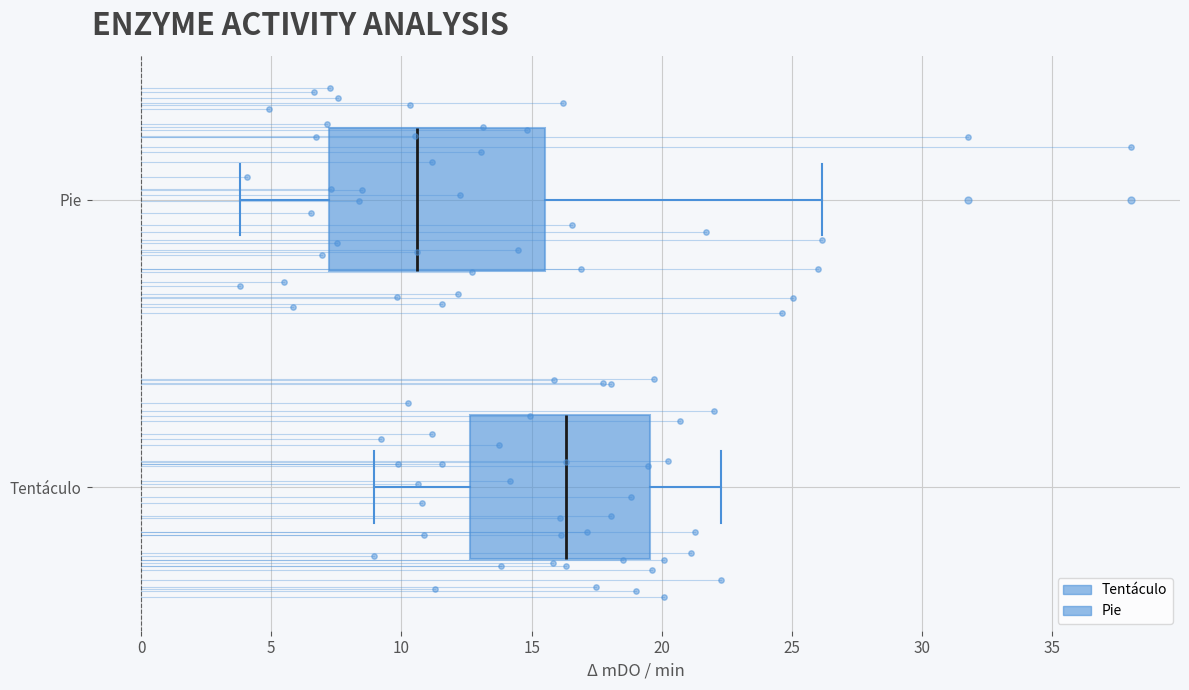

Comparing the boxes themselves (not the whiskers), which one is the widest?

Pie